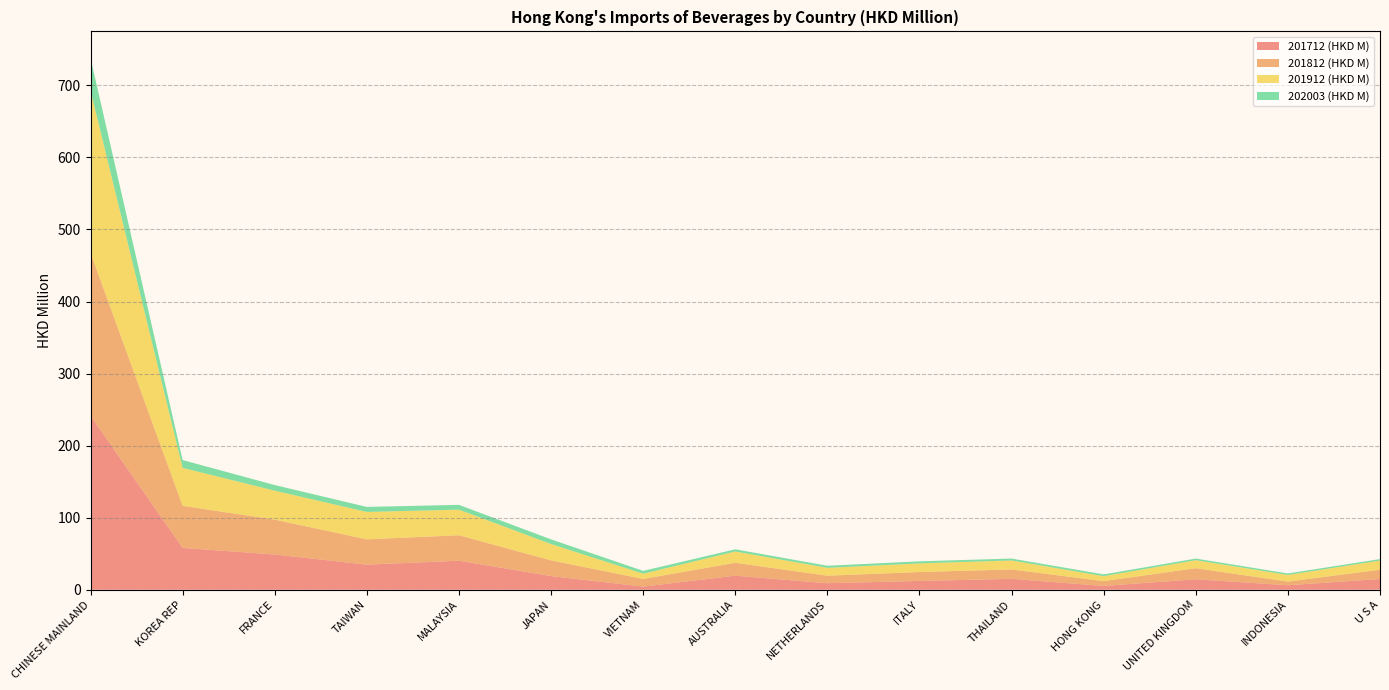

Reading left to right, transcribe all the data shown in this chart.

201712 (HKD M): CHINESE MAINLAND=241.5	KOREA REP=58.1	FRANCE=48.9	TAIWAN=34.8	MALAYSIA=40.3	JAPAN=19.0	VIETNAM=4.3	AUSTRALIA=19.5	NETHERLANDS=9.0	ITALY=12.2	THAILAND=15.1	HONG KONG=5.3	UNITED KINGDOM=14.5	INDONESIA=6.3	U S A=14.9
201812 (HKD M): CHINESE MAINLAND=226.3	KOREA REP=58.4	FRANCE=48.4	TAIWAN=35.1	MALAYSIA=35.4	JAPAN=21.8	VIETNAM=10.7	AUSTRALIA=17.9	NETHERLANDS=10.5	ITALY=12.4	THAILAND=13.0	HONG KONG=6.7	UNITED KINGDOM=15.4	INDONESIA=5.1	U S A=12.9
201912 (HKD M): CHINESE MAINLAND=225.2	KOREA REP=52.7	FRANCE=40.2	TAIWAN=38.0	MALAYSIA=35.5	JAPAN=22.6	VIETNAM=7.3	AUSTRALIA=15.7	NETHERLANDS=10.9	ITALY=12.0	THAILAND=12.5	HONG KONG=6.9	UNITED KINGDOM=11.1	INDONESIA=9.2	U S A=12.7
202003 (HKD M): CHINESE MAINLAND=45.0	KOREA REP=10.8	FRANCE=7.8	TAIWAN=7.0	MALAYSIA=6.7	JAPAN=6.5	VIETNAM=3.9	AUSTRALIA=3.0	NETHERLANDS=2.9	ITALY=2.9	THAILAND=2.6	HONG KONG=2.5	UNITED KINGDOM=2.3	INDONESIA=2.1	U S A=2.1